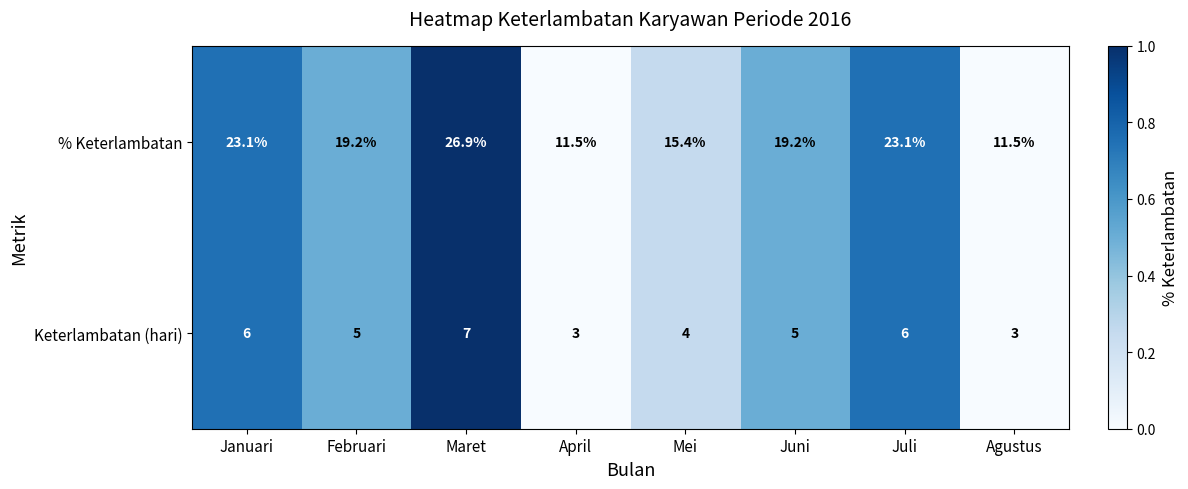

What is the sum of the Keterlambatan (hari) values at Januari and Mei?

10.0